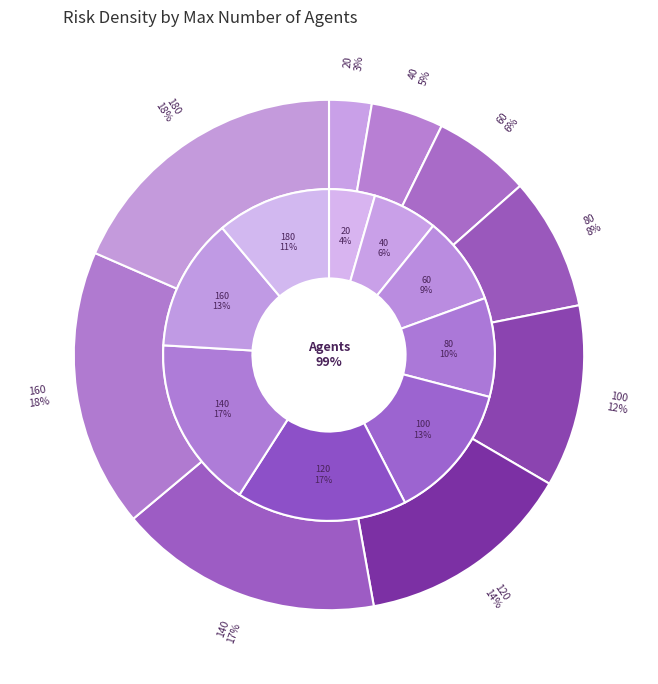

To the nearest percent, what is the difference between the 2 and 3 slice percentages?

1%